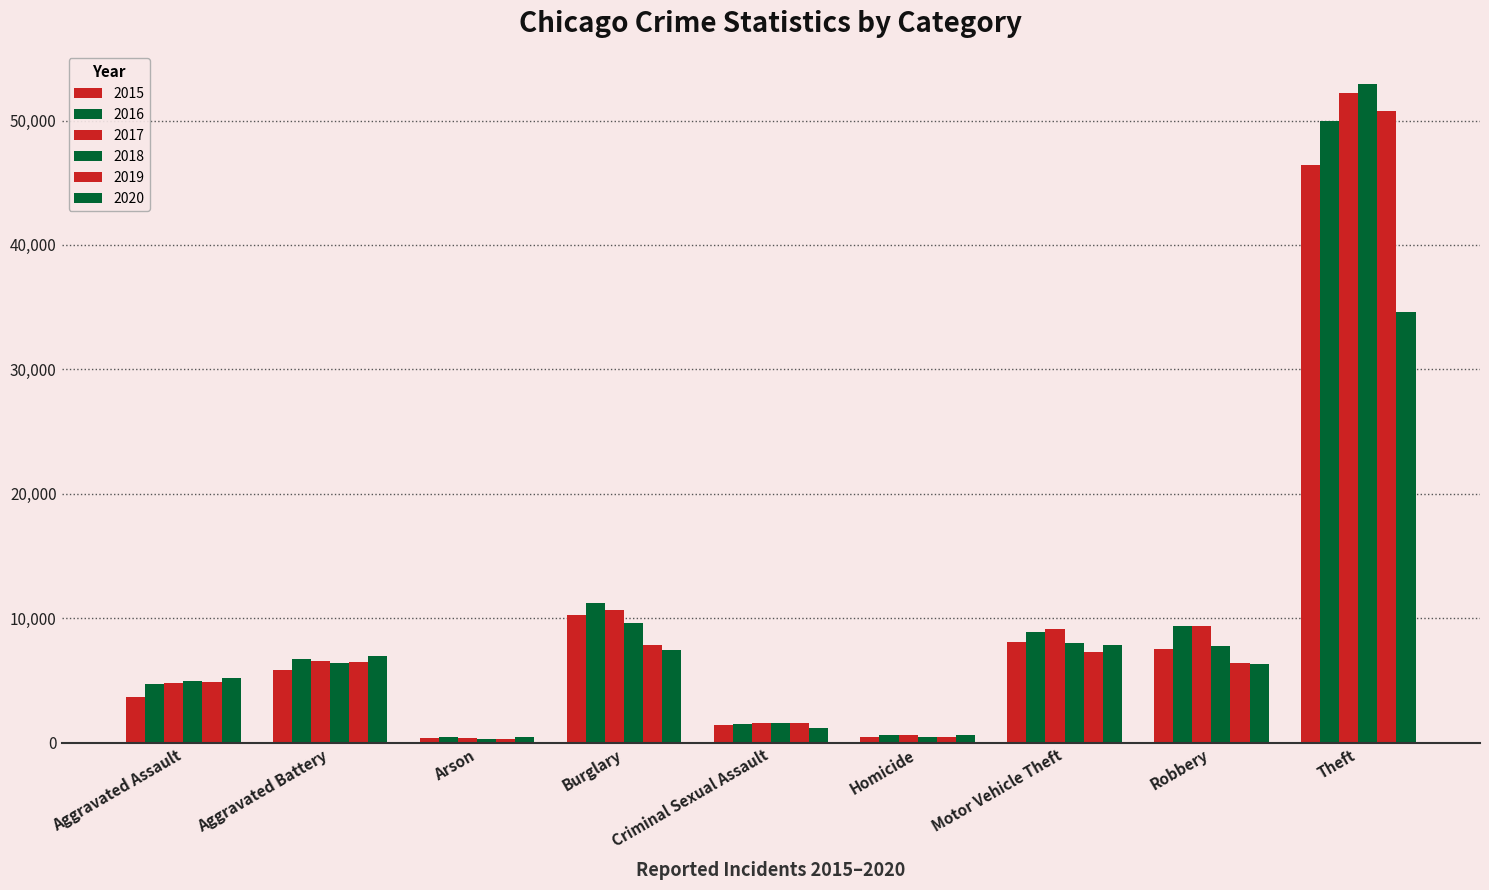

How many series are shown in this chart?

6